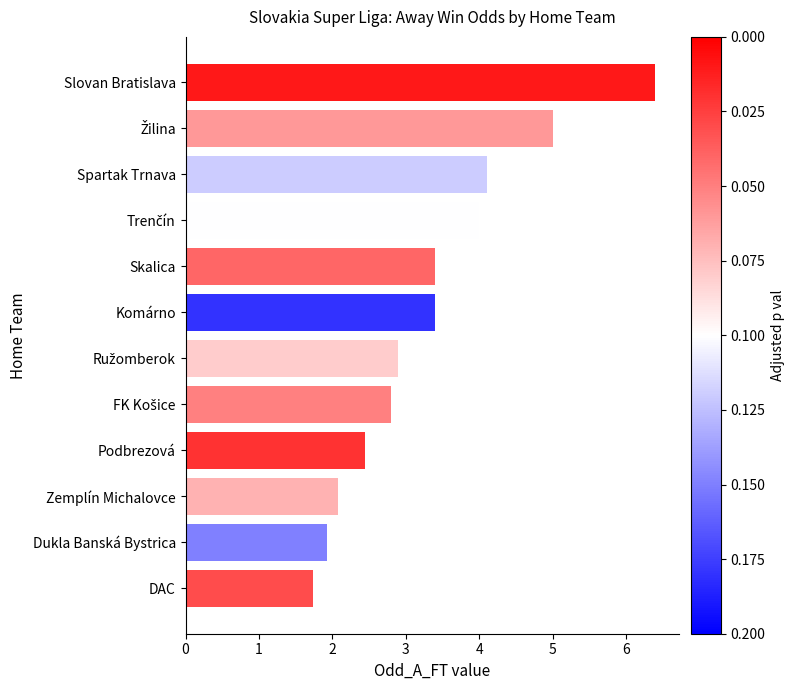

True or false: the data shows 1.7 at DAC.

True